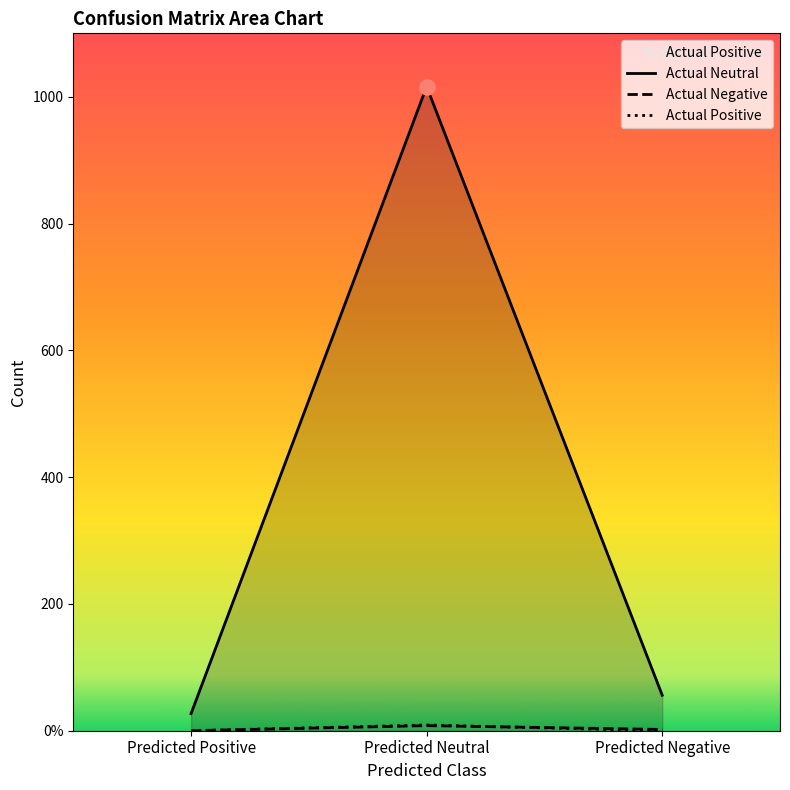

Which series reaches the maximum Y coordinate?

Actual Neutral